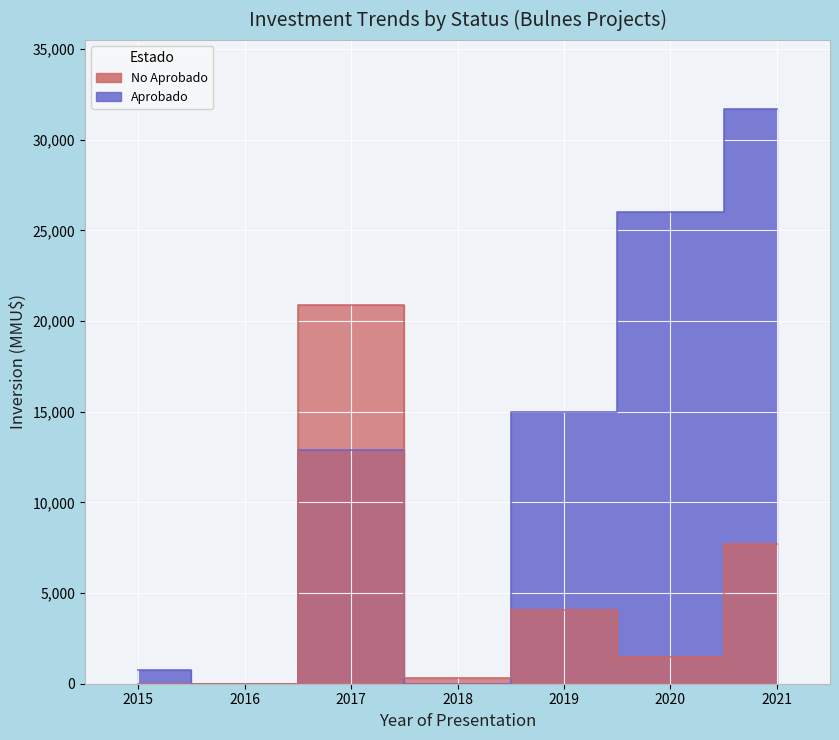

Where do Aprobado and No Aprobado first cross each other?

2017 and 2015